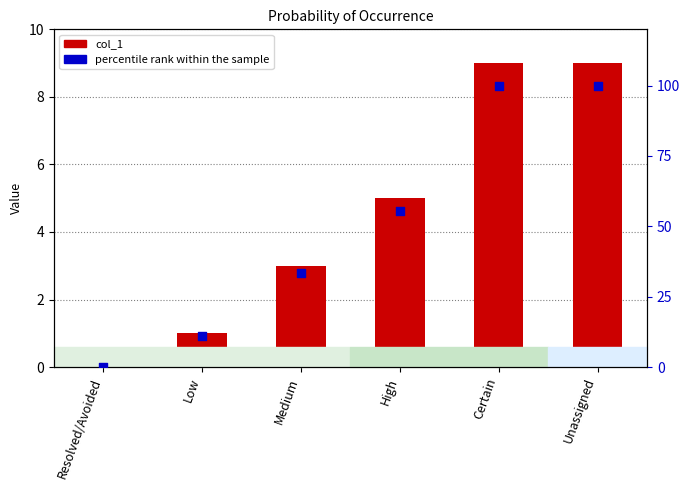

Is the value of col_1 at Low greater than the value of percentile rank within the sample at High?

No